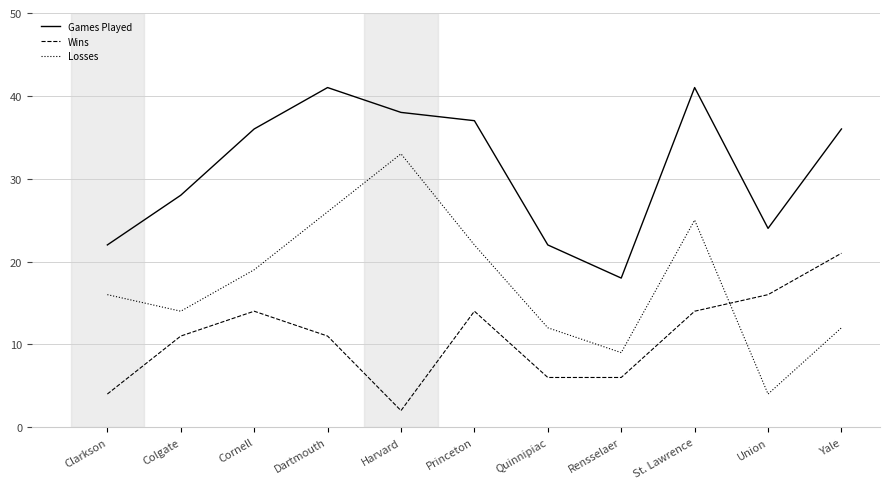

Reading right to left, extract all data points from this chart.

Games Played: 36	24	41	18	22	37	38	41	36	28	22
Wins: 21	16	14	6	6	14	2	11	14	11	4
Losses: 12	4	25	9	12	22	33	26	19	14	16